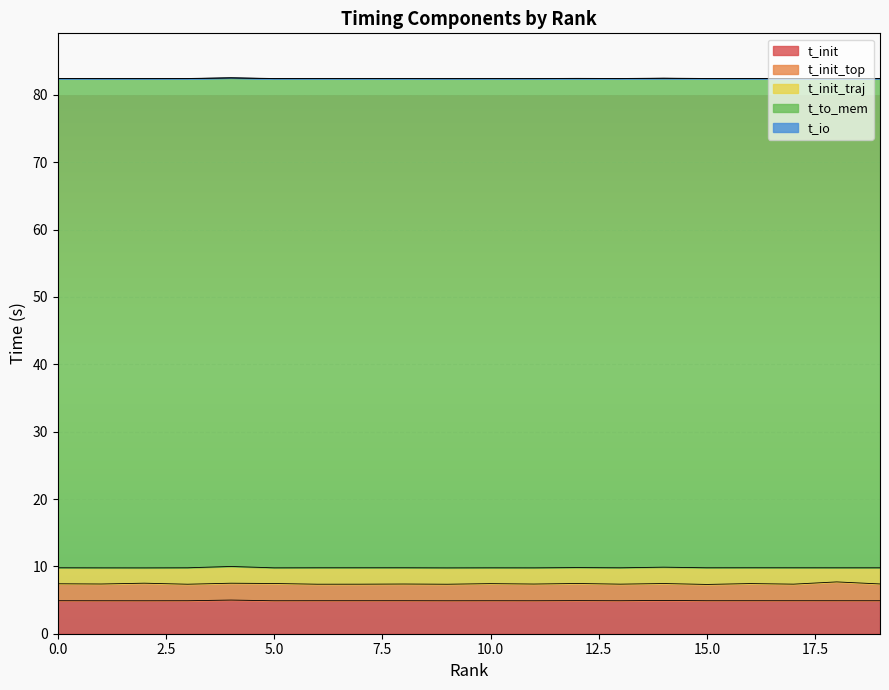

Where is t_to_mem nearest to the value 72?

4